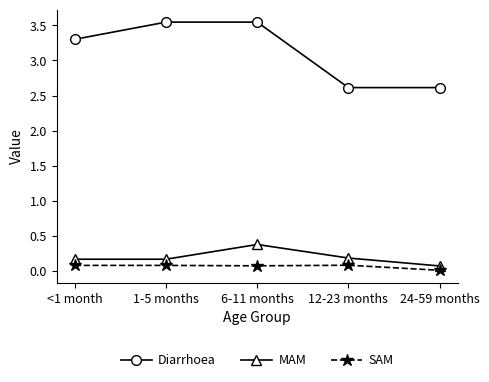

Is it true that Diarrhoea equals 2.6 at 24-59 months?

True